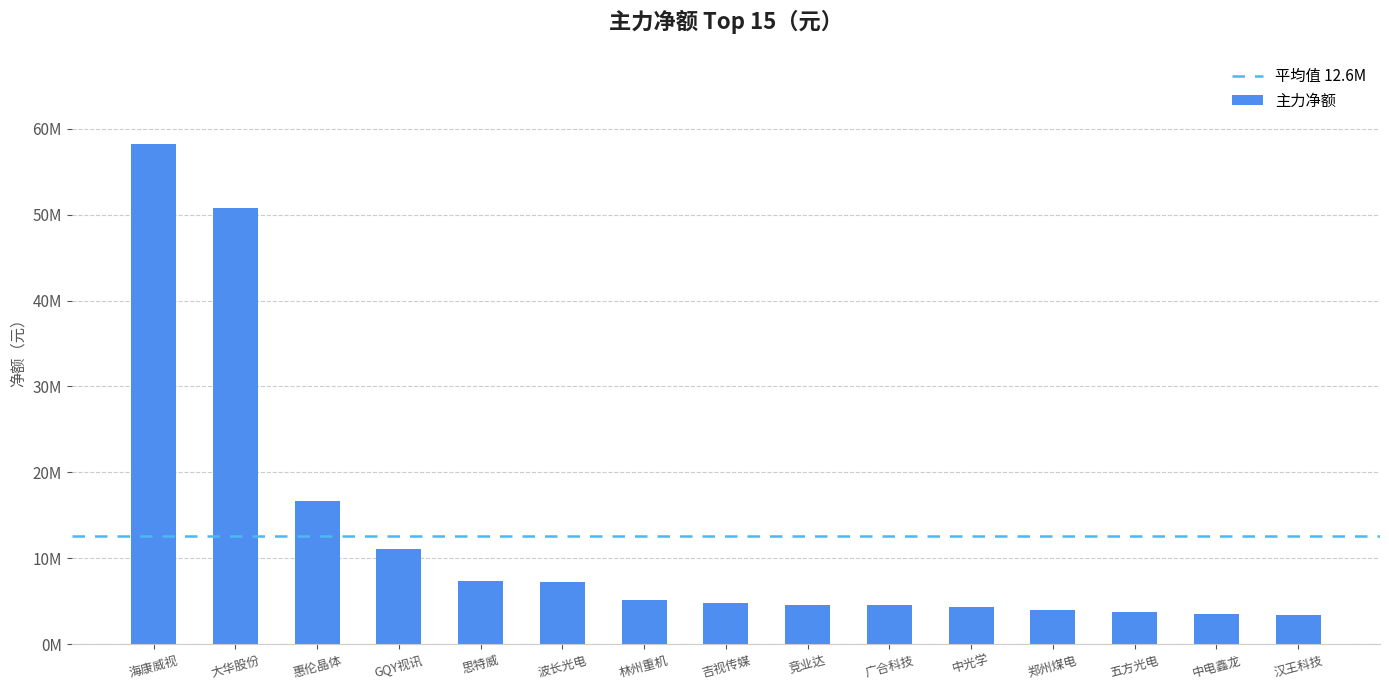

Does the chart contain any negative values?

No